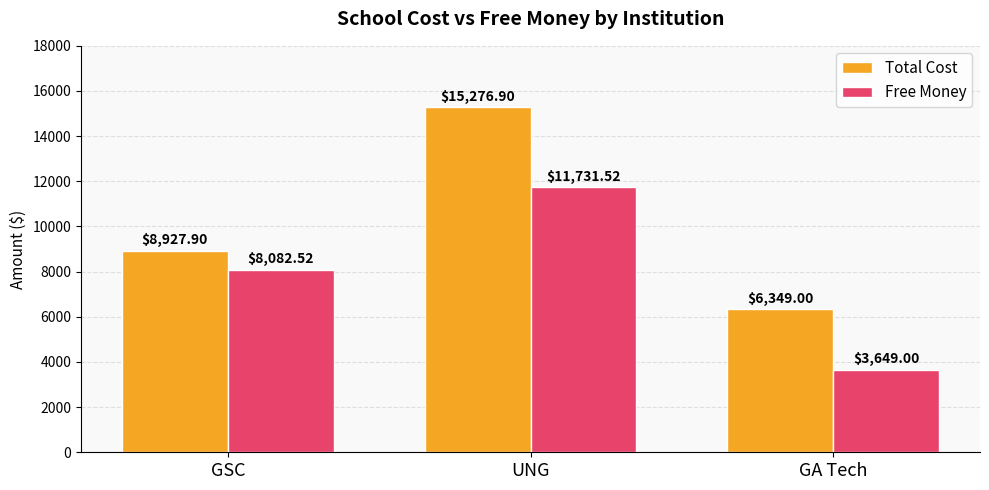

How many data points in Free Money are less than 8082?

1